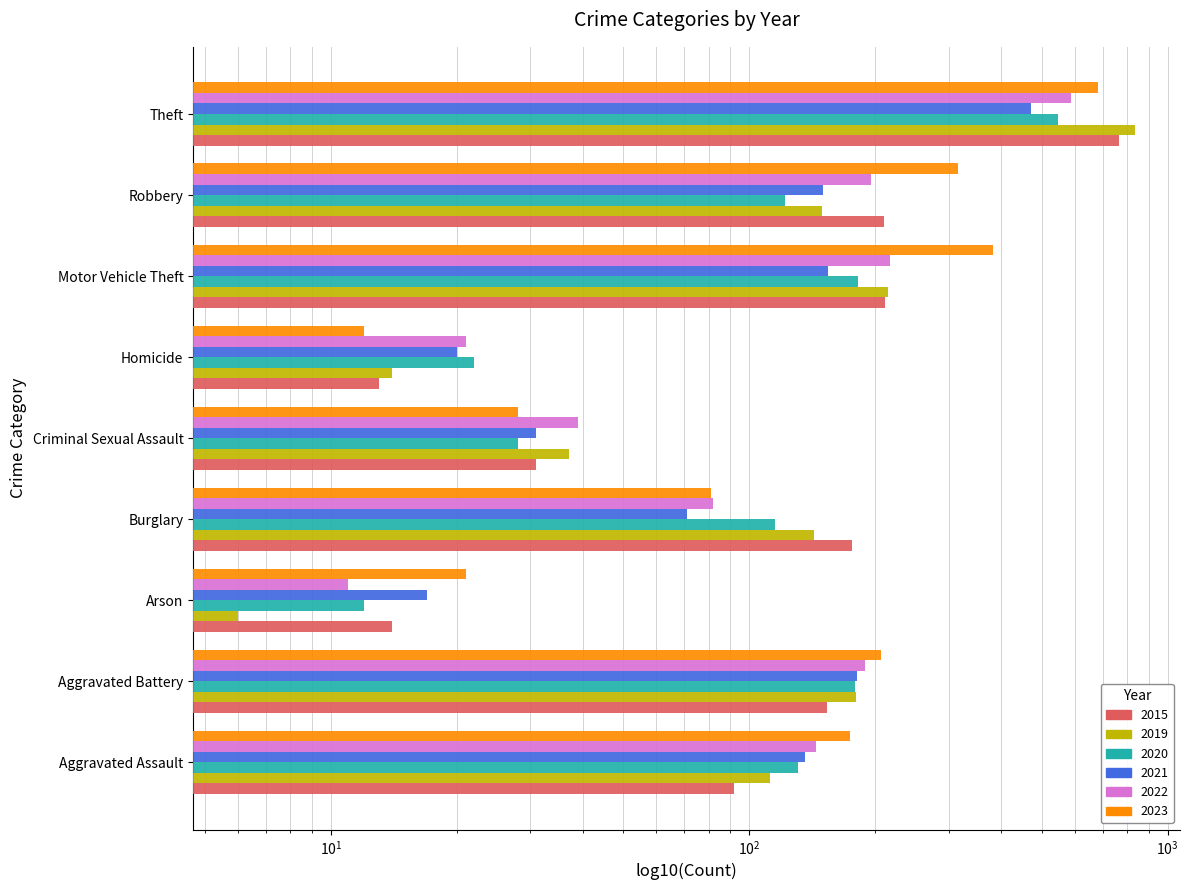

Which category has the lowest value across all series?

Arson